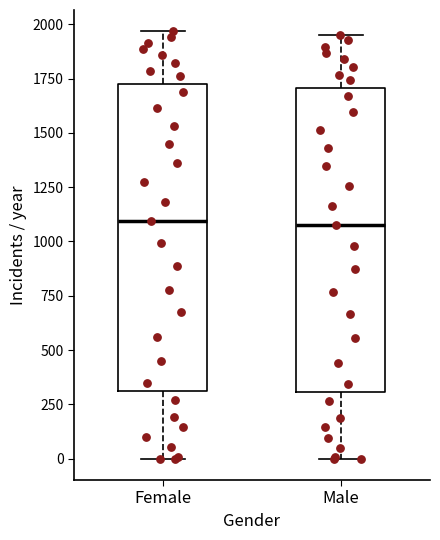

Reading left to right, read every box against the y-axis: the position of its median line, the range the box covers, and the ends of its whiskers. The values are not printed on the chart, so give them approximately, as read against the axis.

Female: median 1100, box 300 to 1700, whiskers 0 to 1950
Male: median 1100, box 300 to 1700, whiskers 0 to 1950